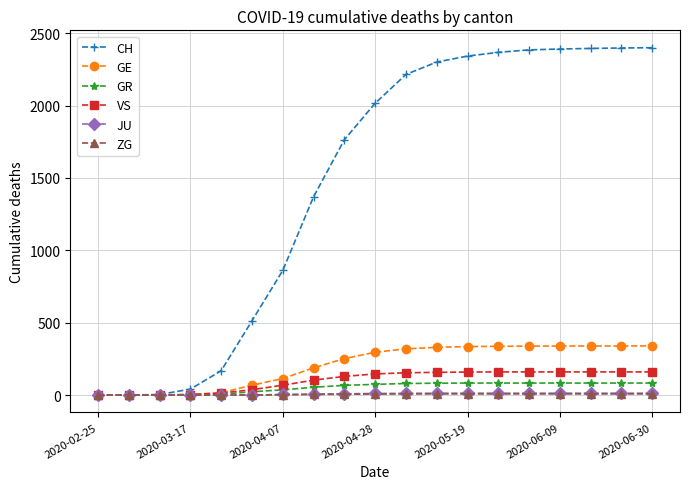

What is the maximum value shown in the chart?

2400